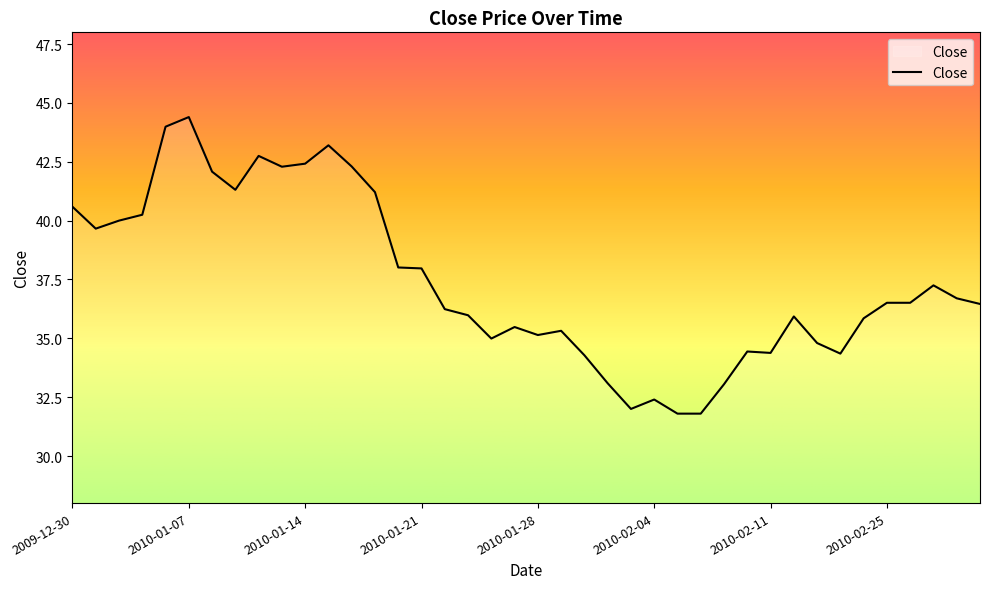

What is the difference between the second highest and minimum values?

12.2